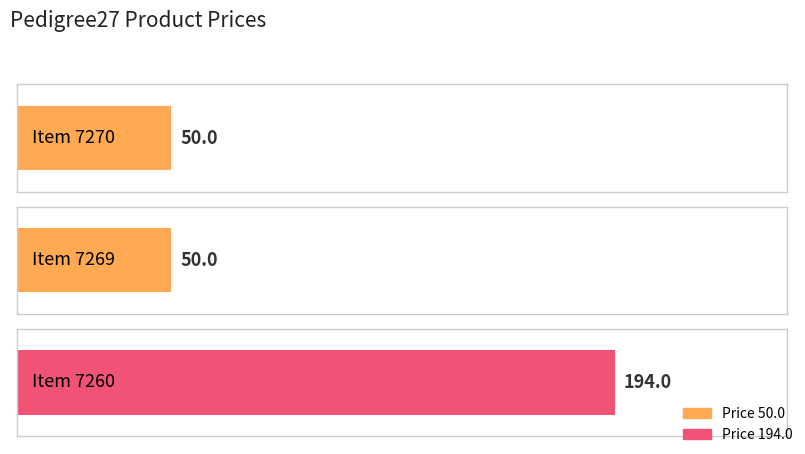

What is the sum of all values?

294